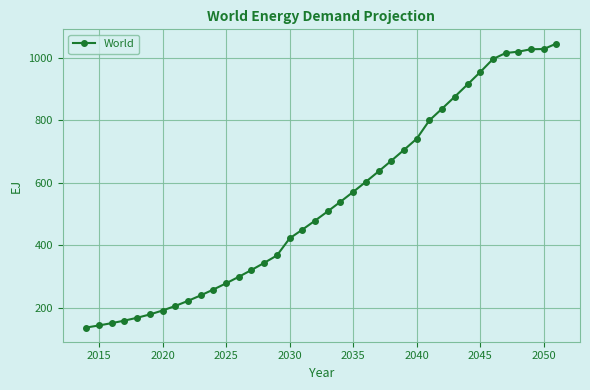

What is the greatest value displayed?

1045.7